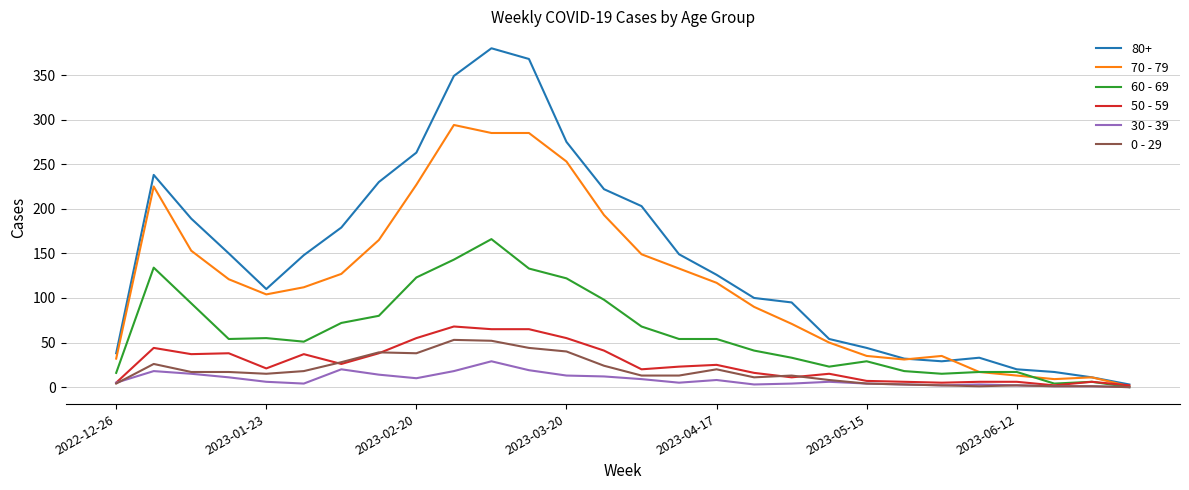

Which series has the largest total across all categories?

80+